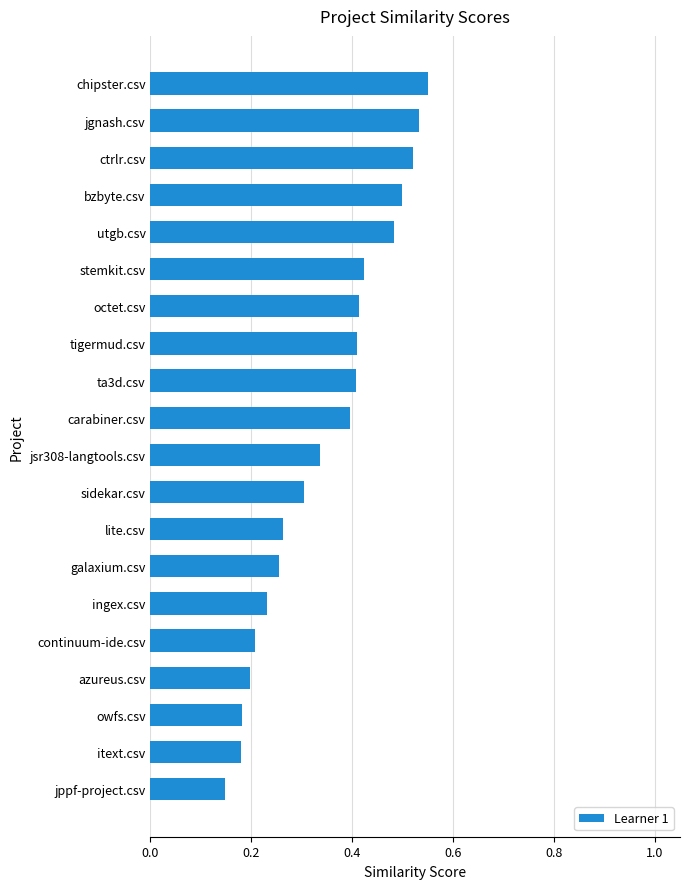

What is the label of the 15th bar from the bottom?

stemkit.csv